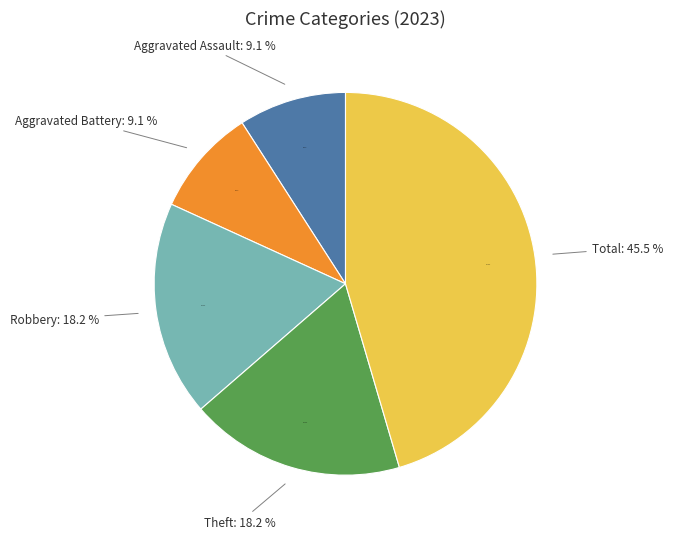

What is the largest slice in the pie chart?

Total